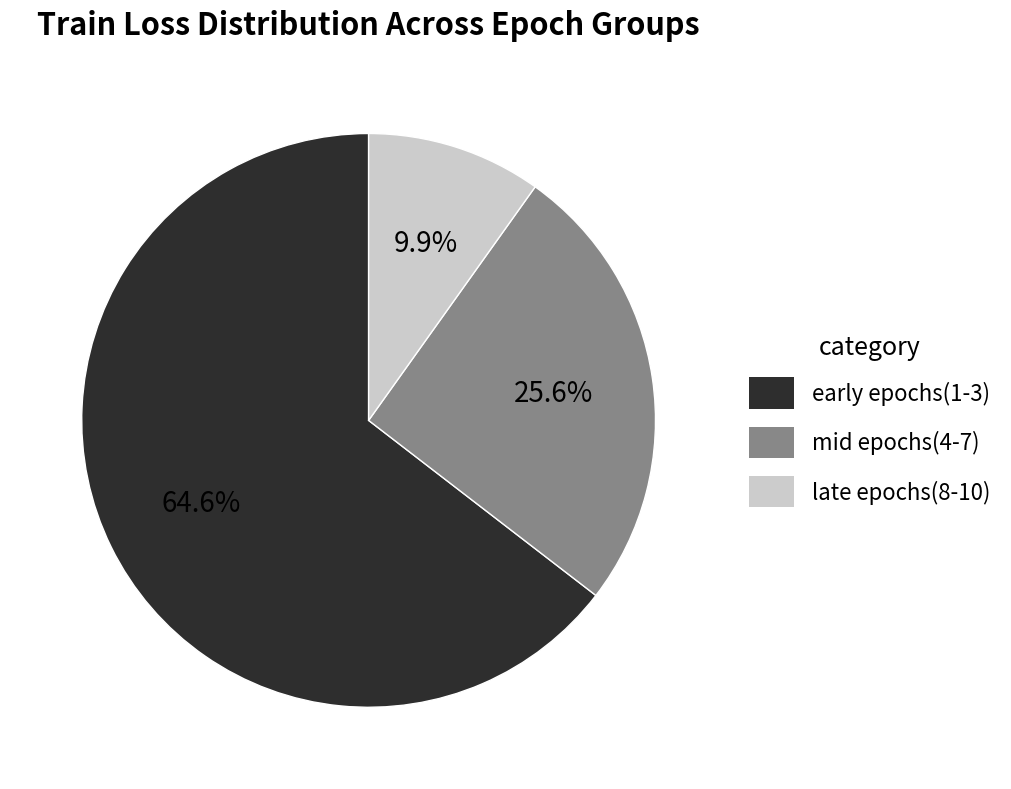

How many slices are in this pie chart?

3